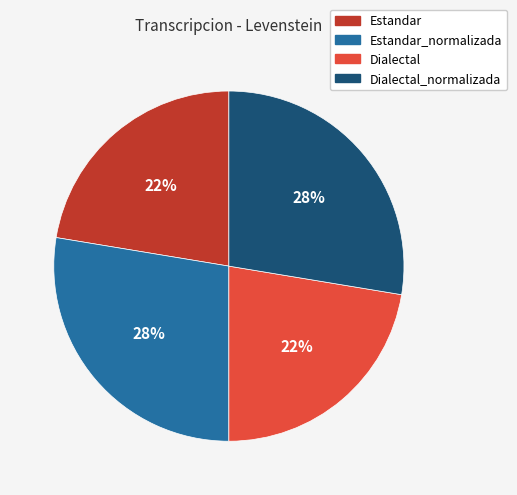

To the nearest percent, what is the average slice percentage?

25%